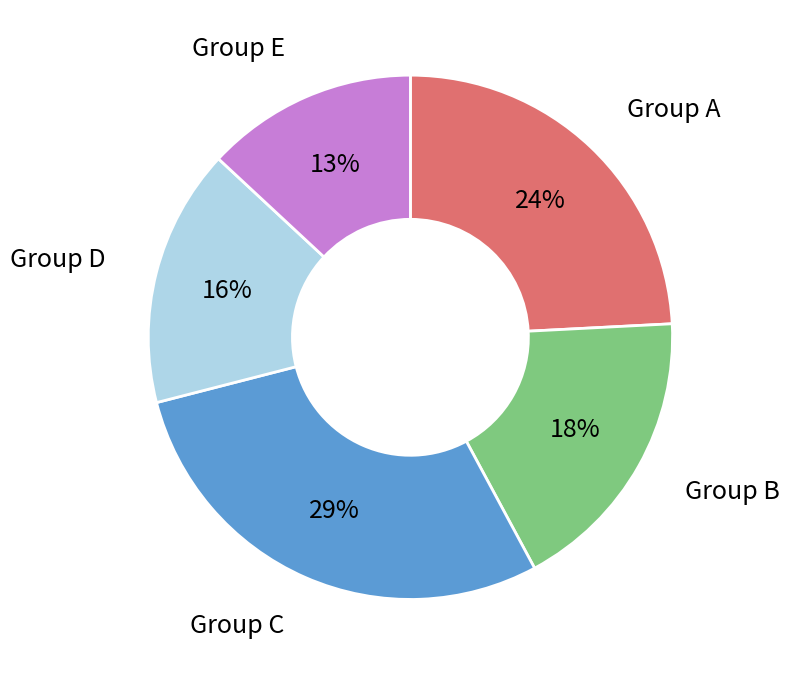

To the nearest percent, what is the difference between the largest and smallest slice percentages?

16%